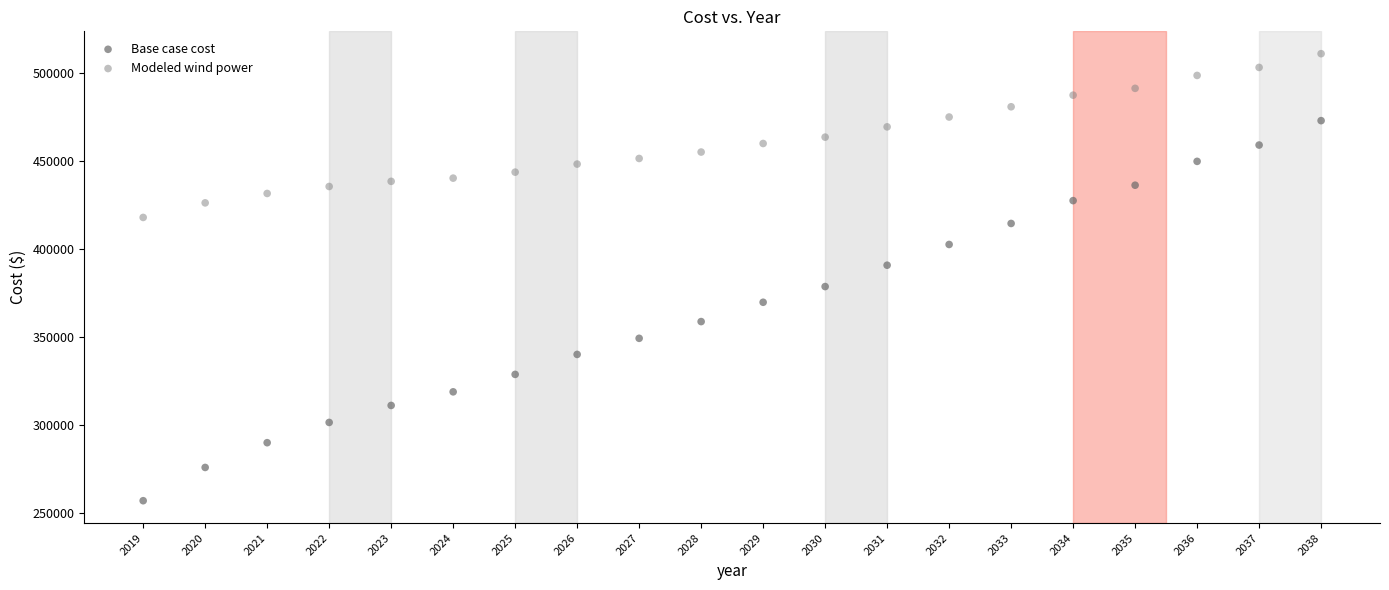

Which series reaches the minimum Y coordinate?

Base case cost